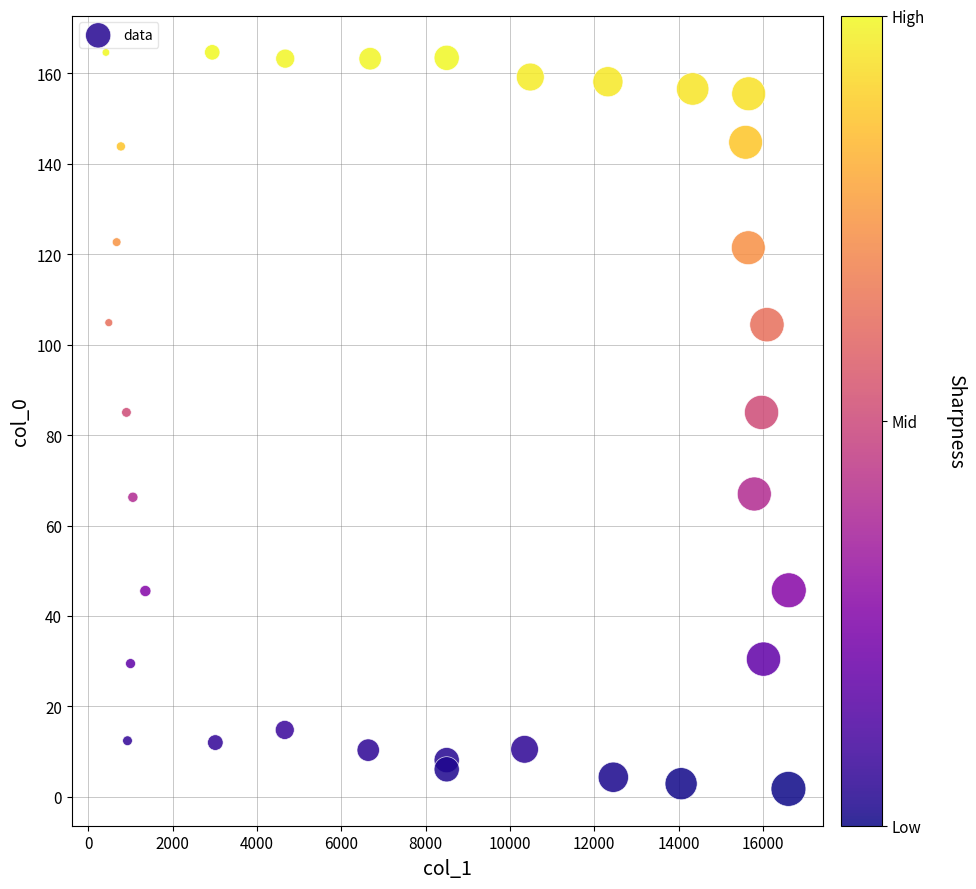

How many points are shown in the scatter plot?

33